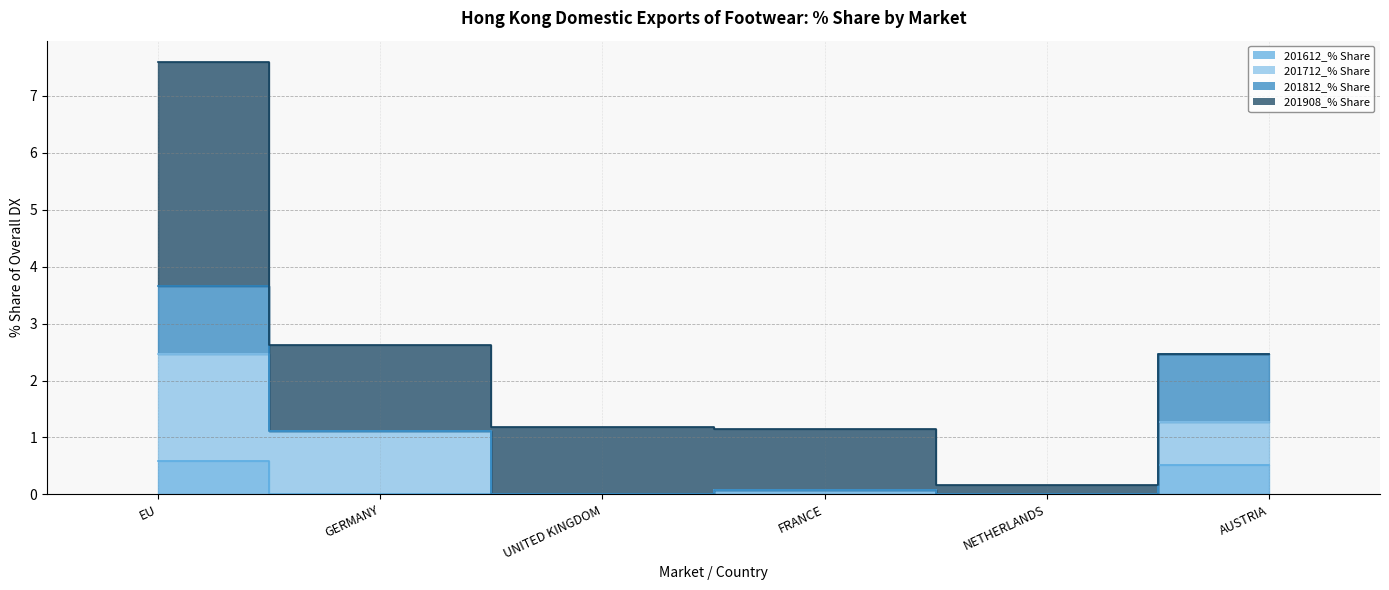

Is it true that 201612_% Share equals 0.5 at AUSTRIA?

True